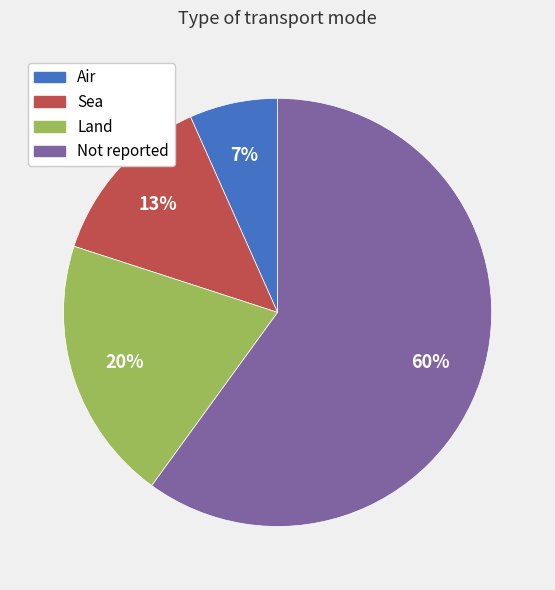

To the nearest percent, what portion does Land represent?

20%